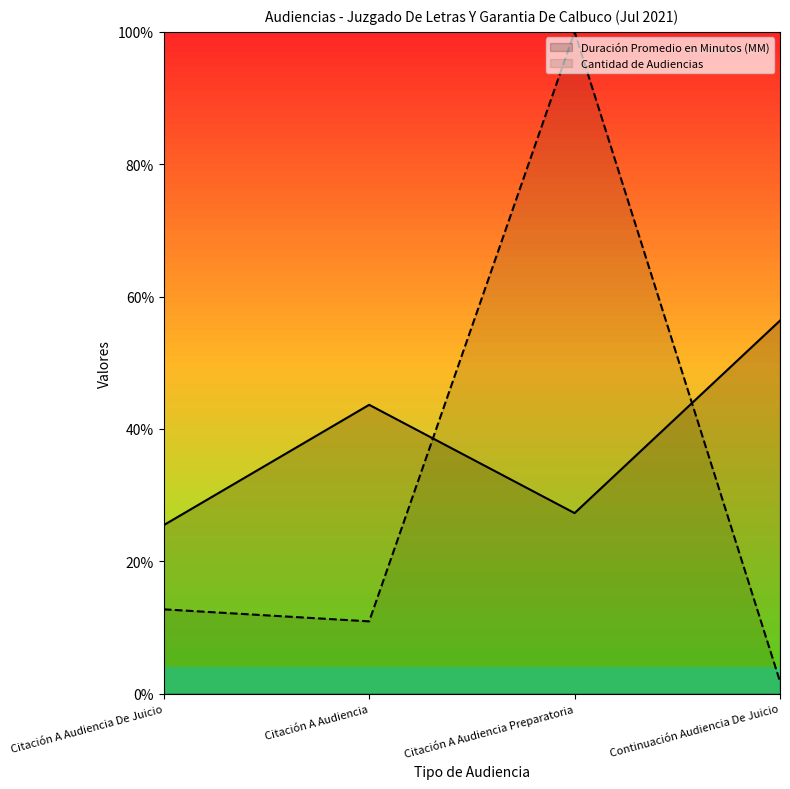

How many series are shown in this chart?

2